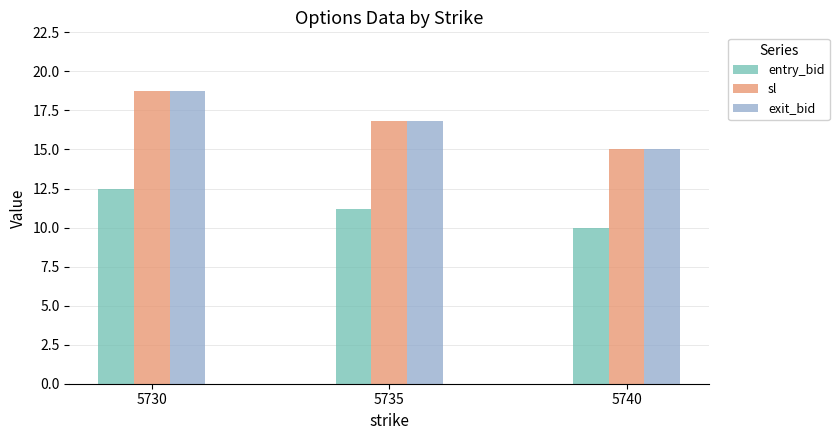

What is the value of the exit_bid bar at the 2nd from the left?

16.8